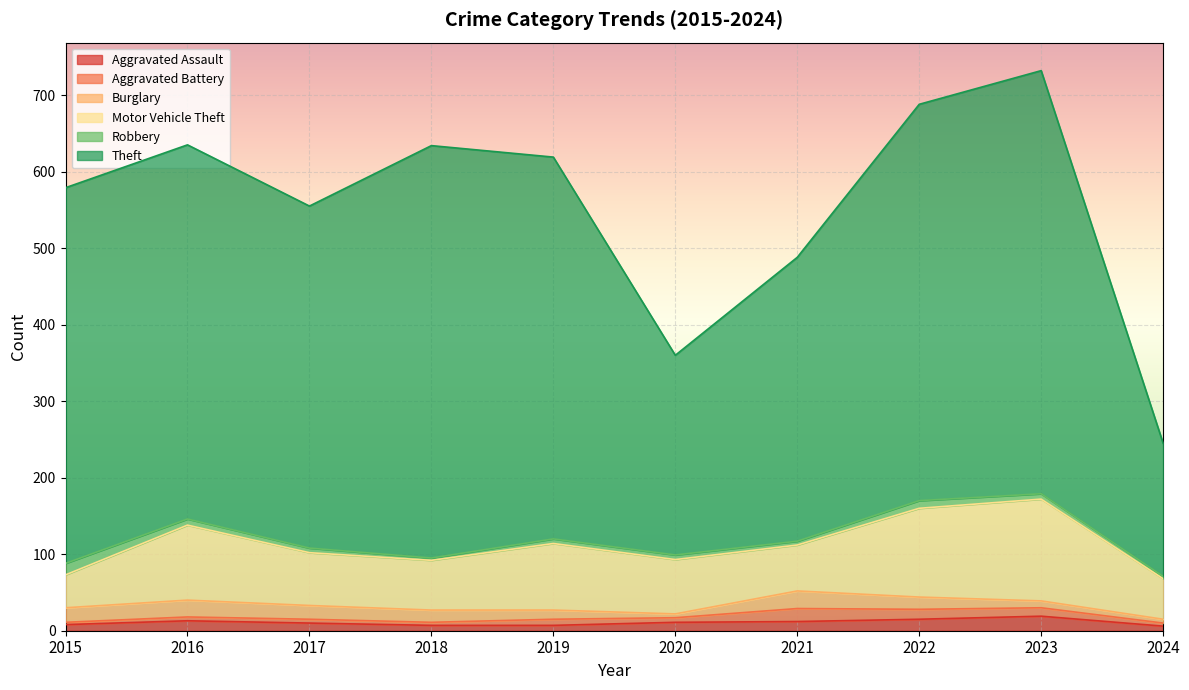

Where do Aggravated Assault and Robbery first cross each other?

2015 and 2016